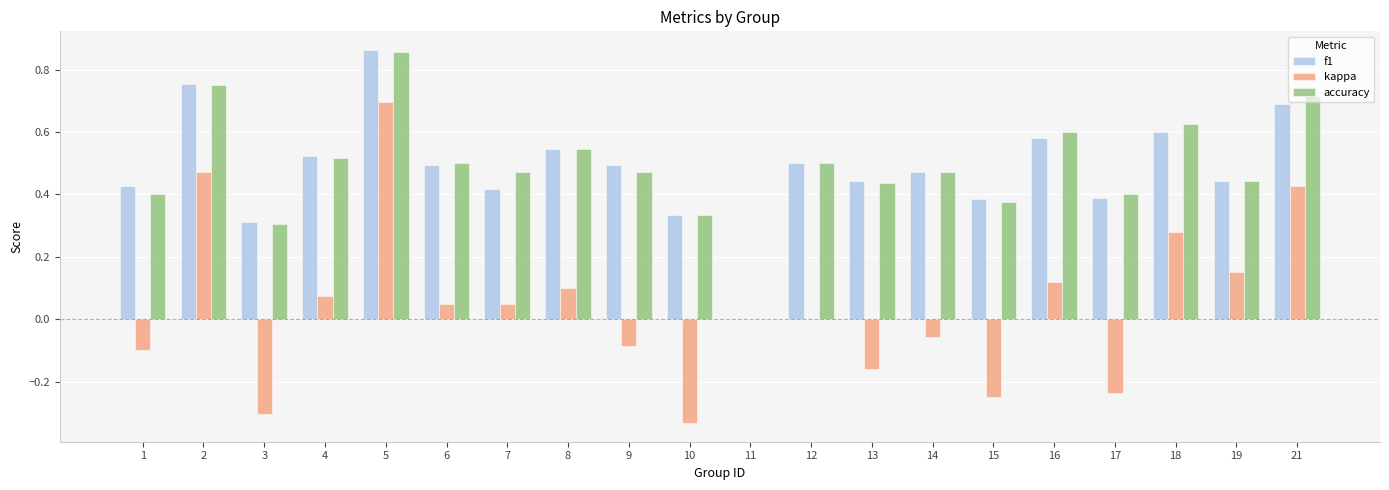

How many groups of bars are there?

20